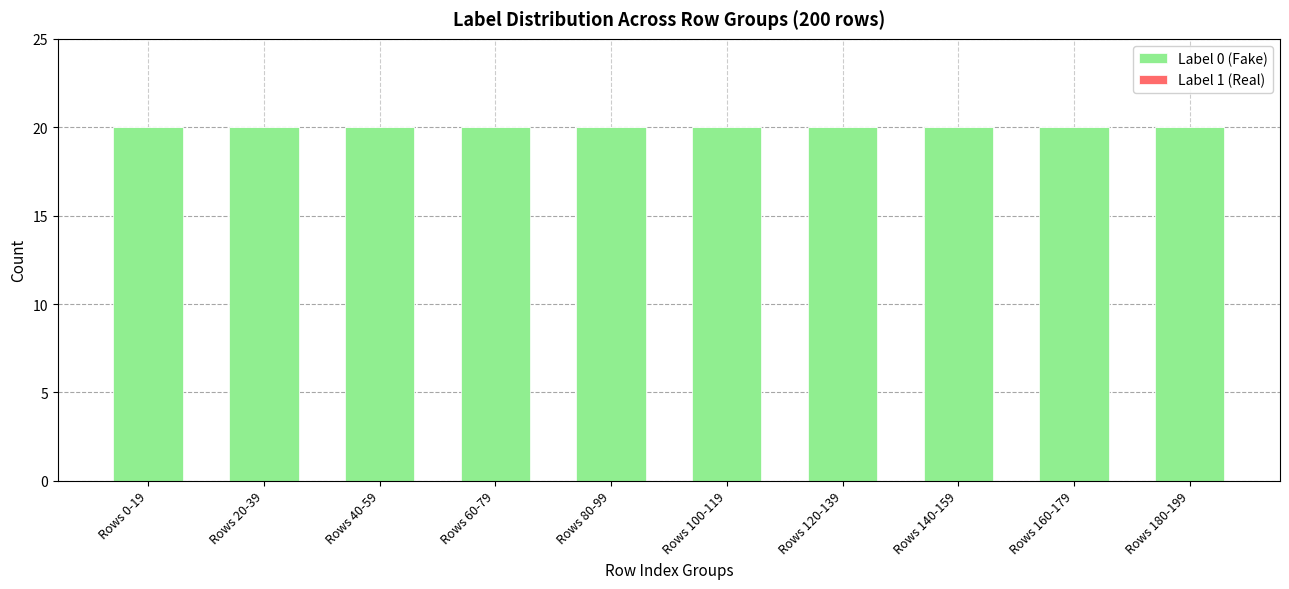

What is the label of the 10th bar from the right?

Rows 0-19